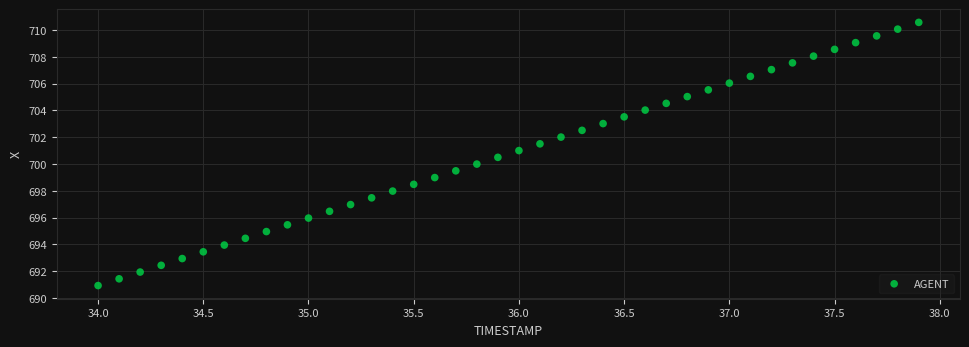

What is the range of Y values (max minus min)?

19.6